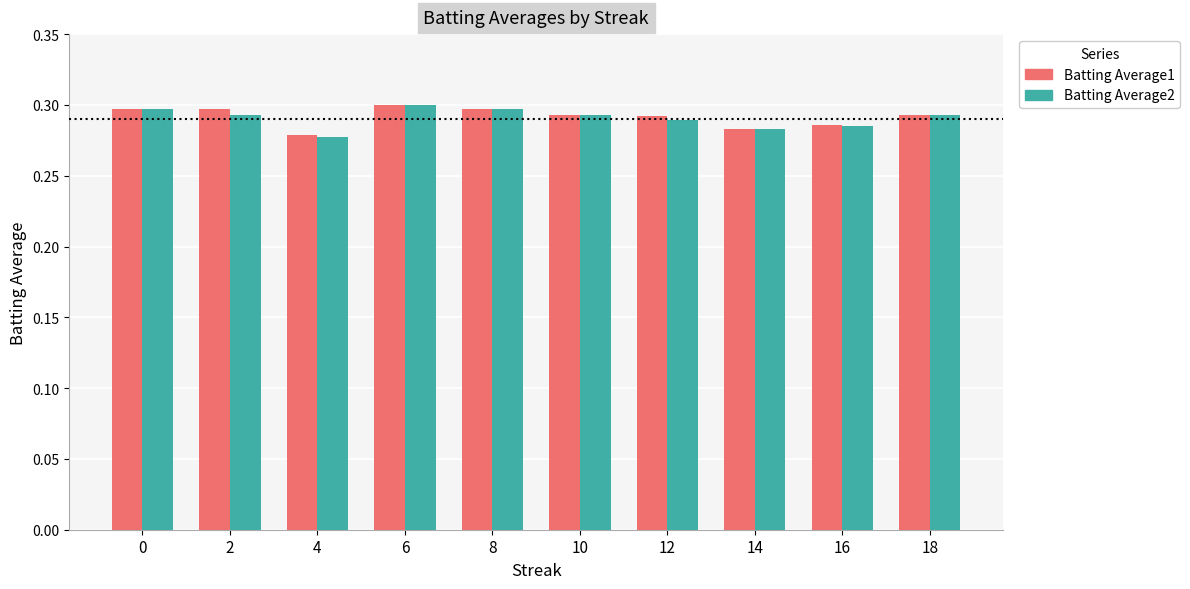

At which category is the sum across all series the highest?

6